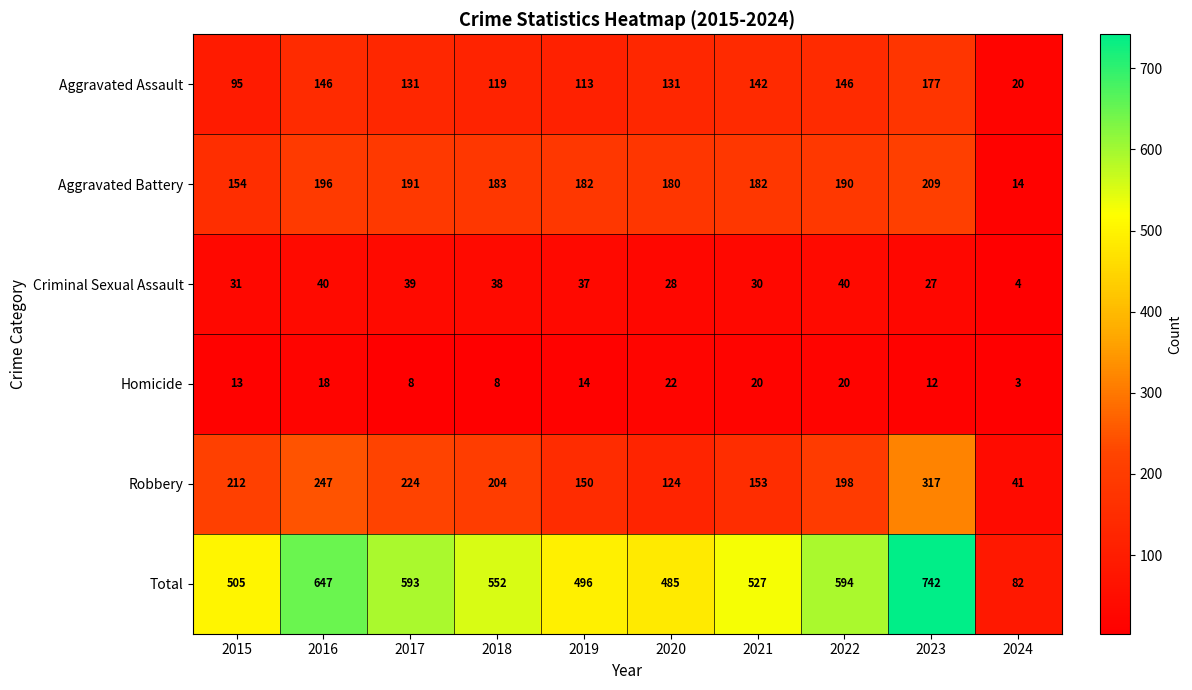

Rank the series by their maximum value, from lowest to highest.

Homicide, Criminal Sexual Assault, Aggravated Assault, Aggravated Battery, Robbery, Total